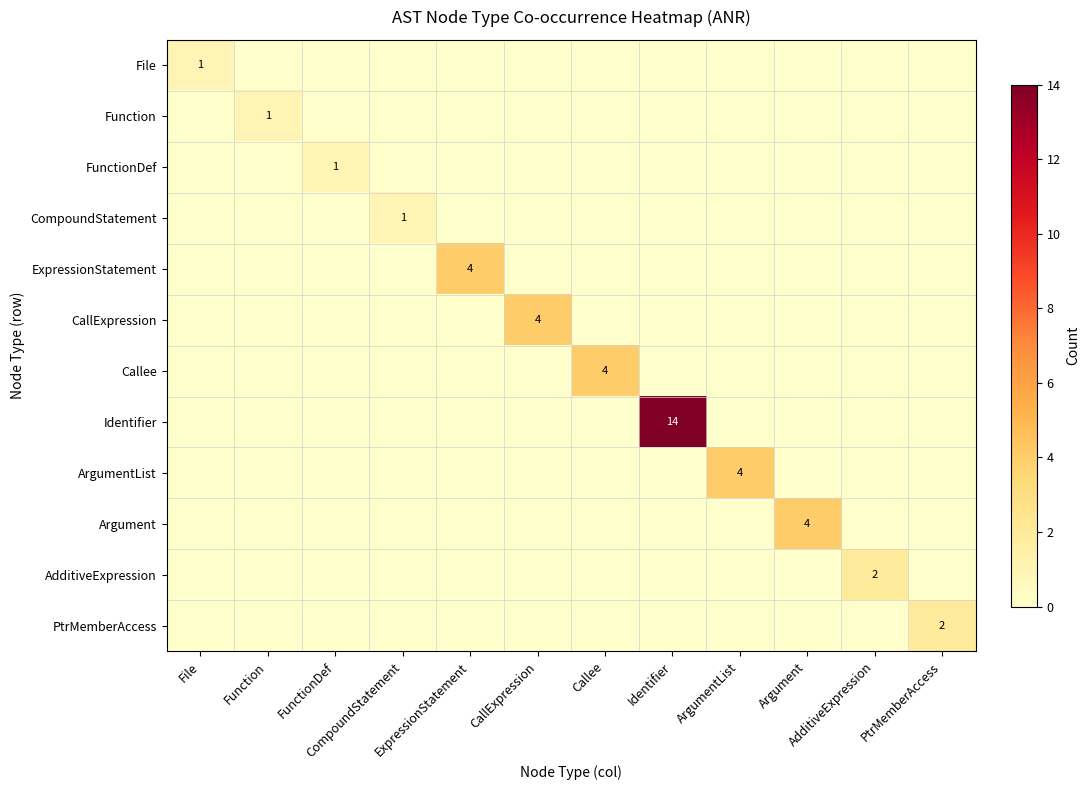

How many data points in File are above 0?

1